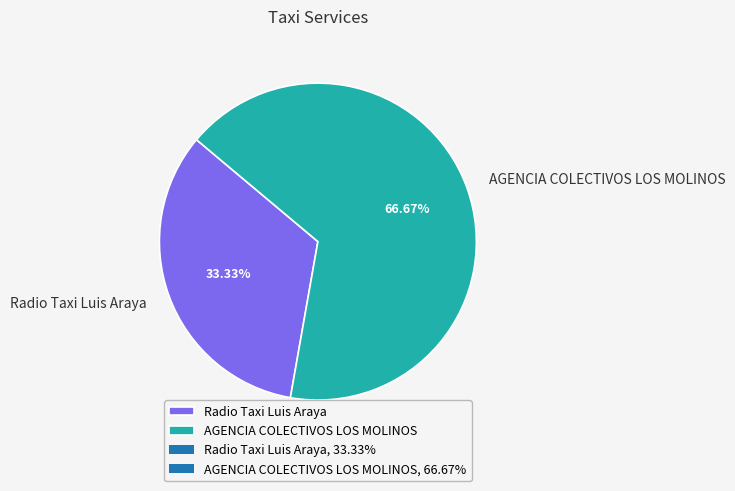

Is Radio Taxi Luis Araya the majority of the pie?

No